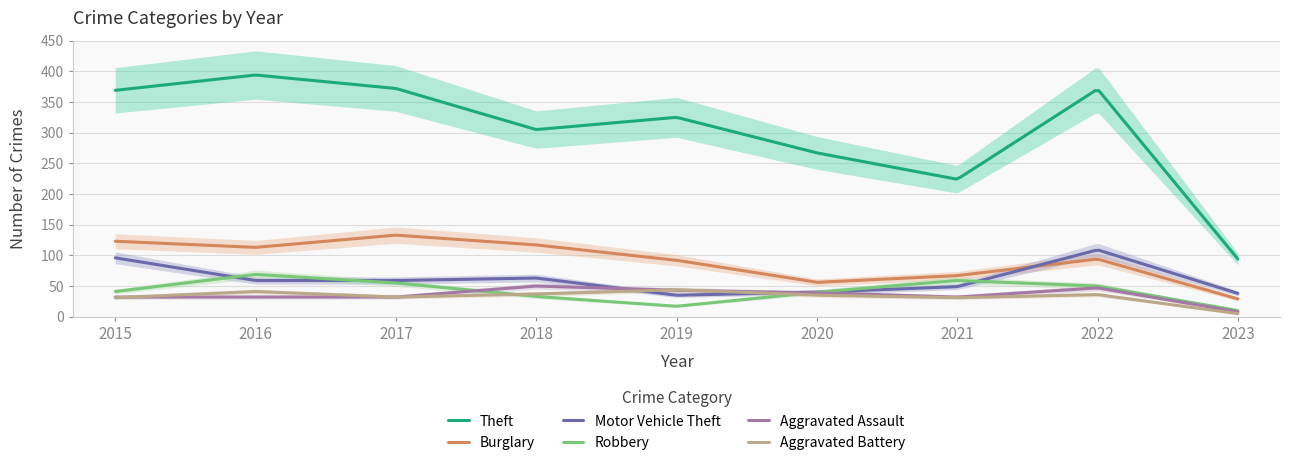

Which series changed the most between 2016 and 2021?

Theft